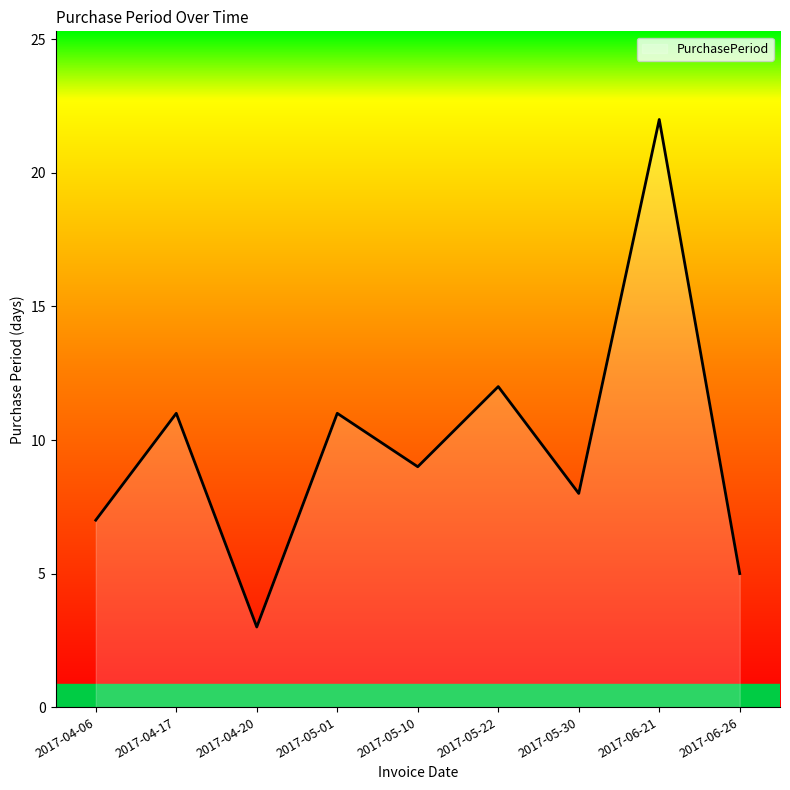

What is the average value?

10